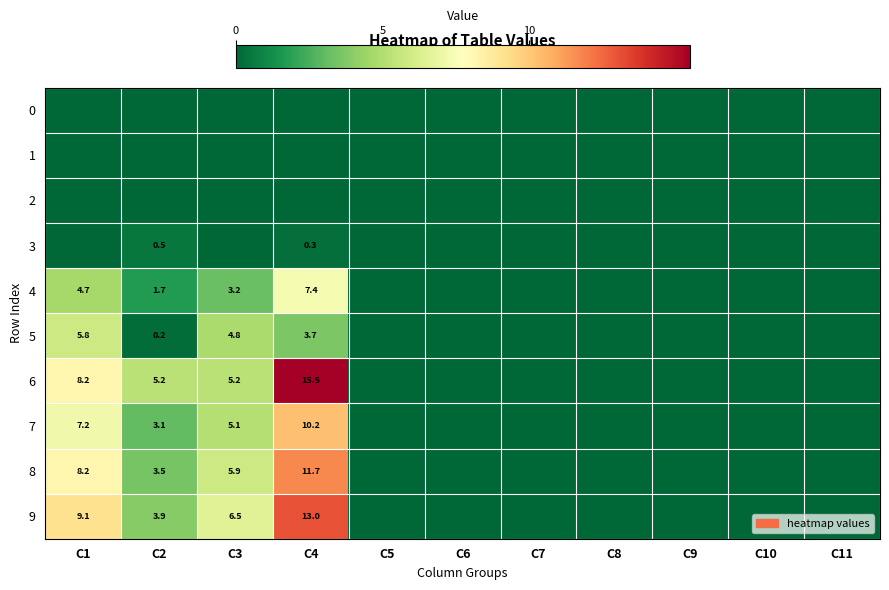

Is it true that 4 equals 7.4 at C4?

True